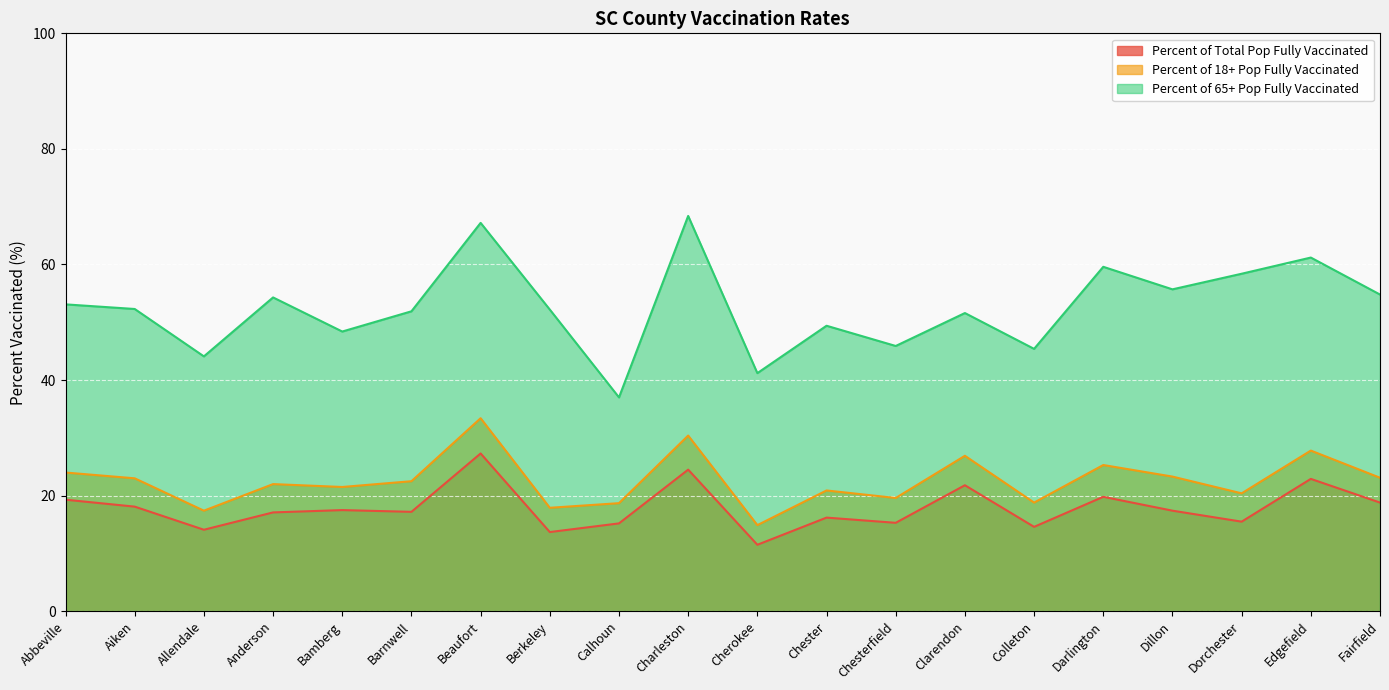

Which series has the largest total across all categories?

Percent of 65+ Pop Fully Vaccinated